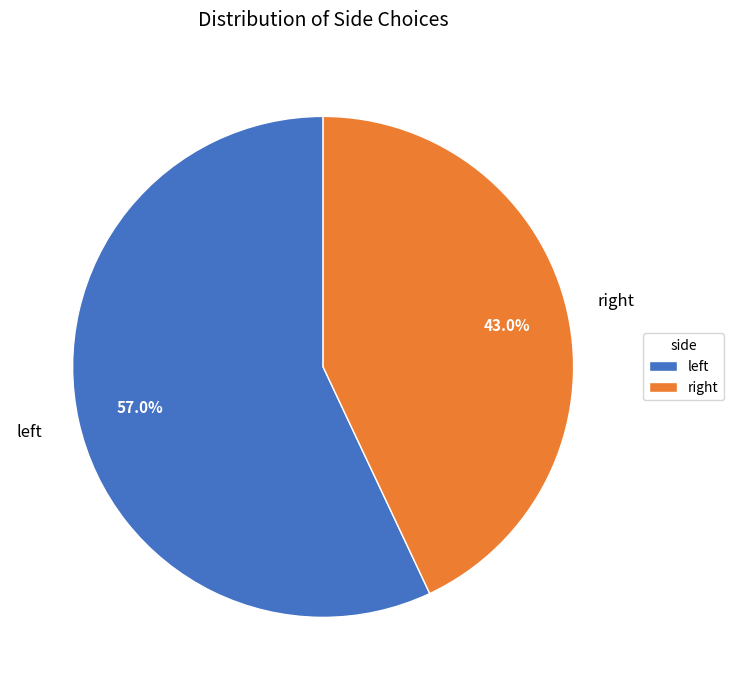

Which slice is the largest?

left